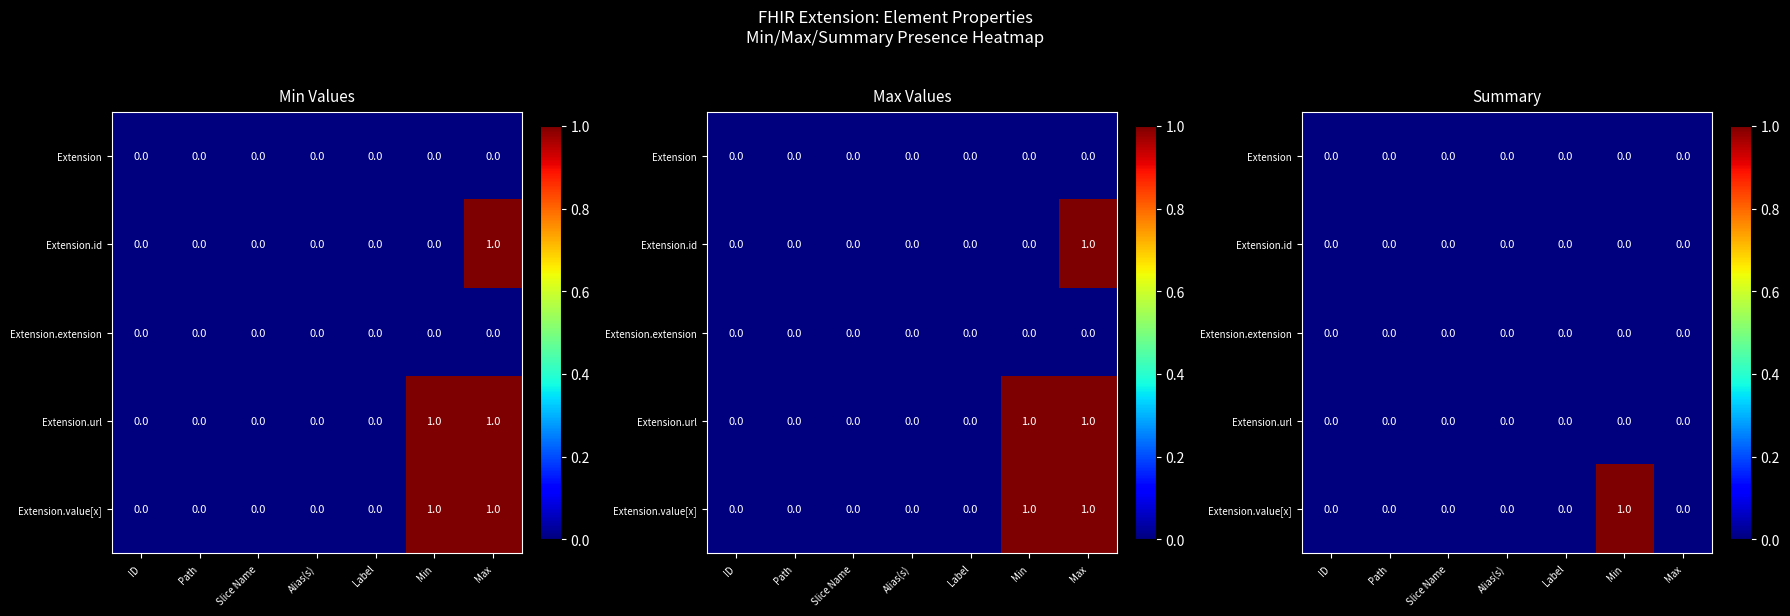

The Extension.id series shows 0 at Min. True or false?

True